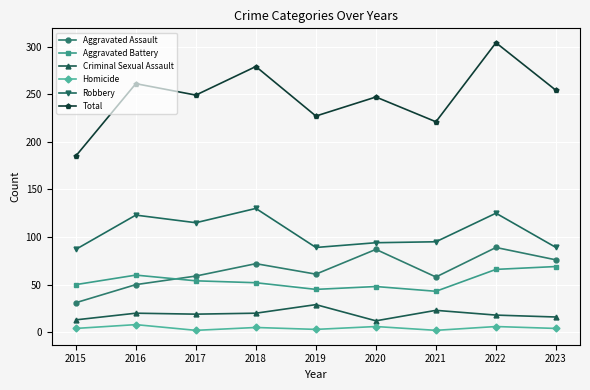

Is this an area chart (filled region under the line)?

No